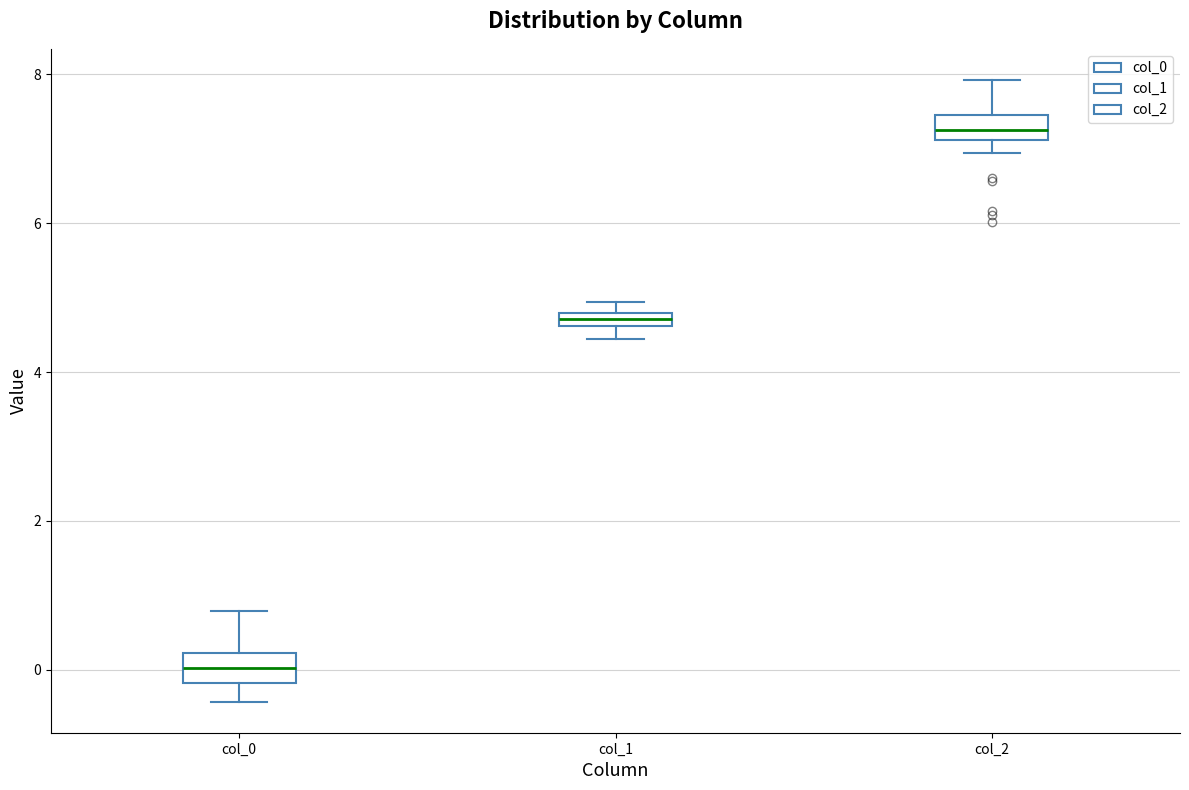

Which box's median line is the highest?

col_2